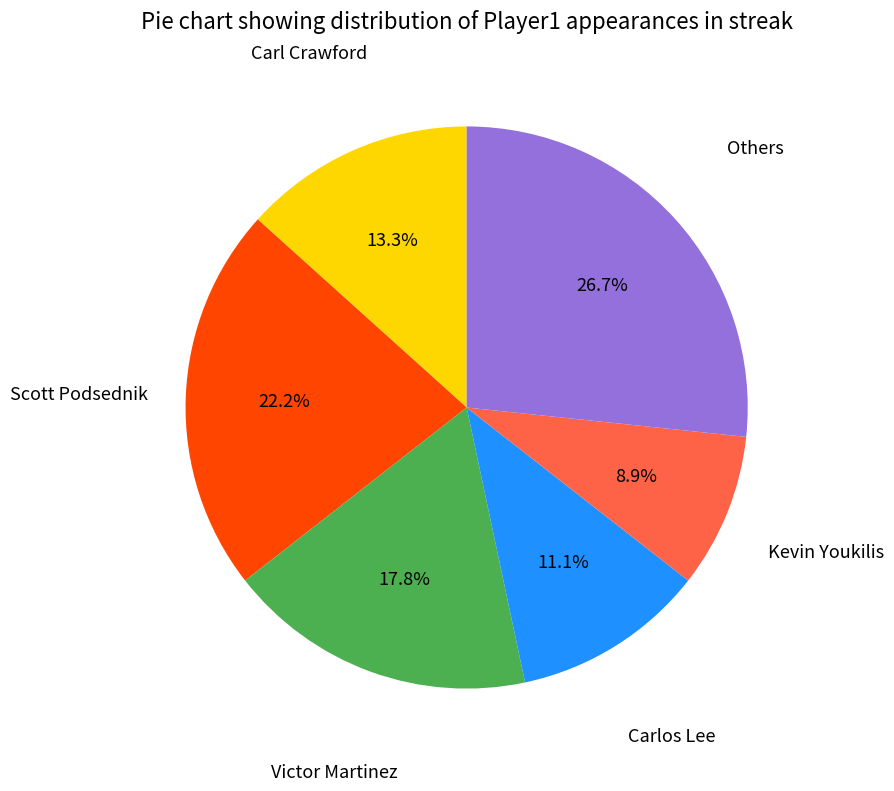

Does any single category account for the majority?

No